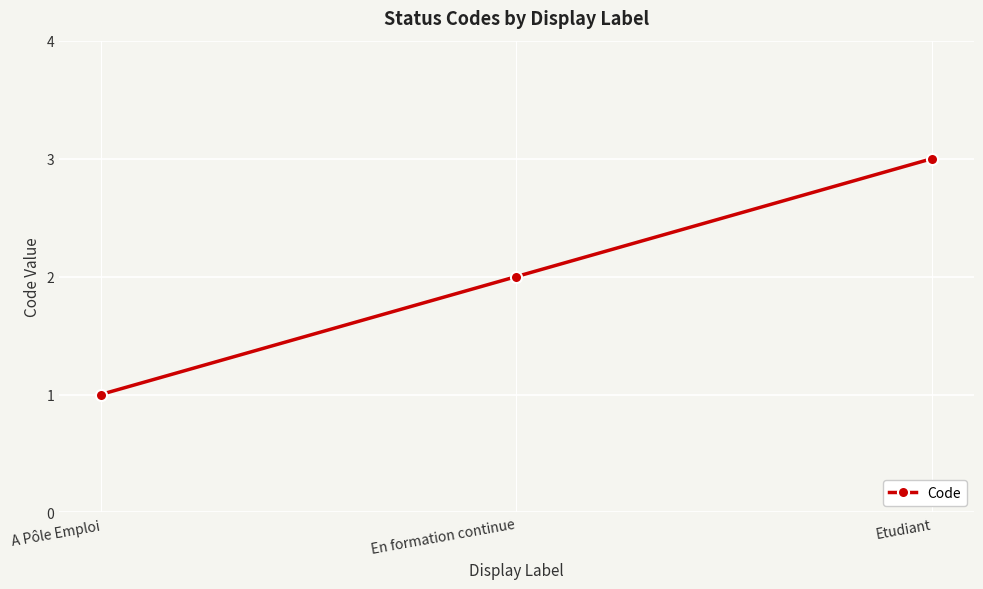

At which label is the value closest to 2?

En formation continue